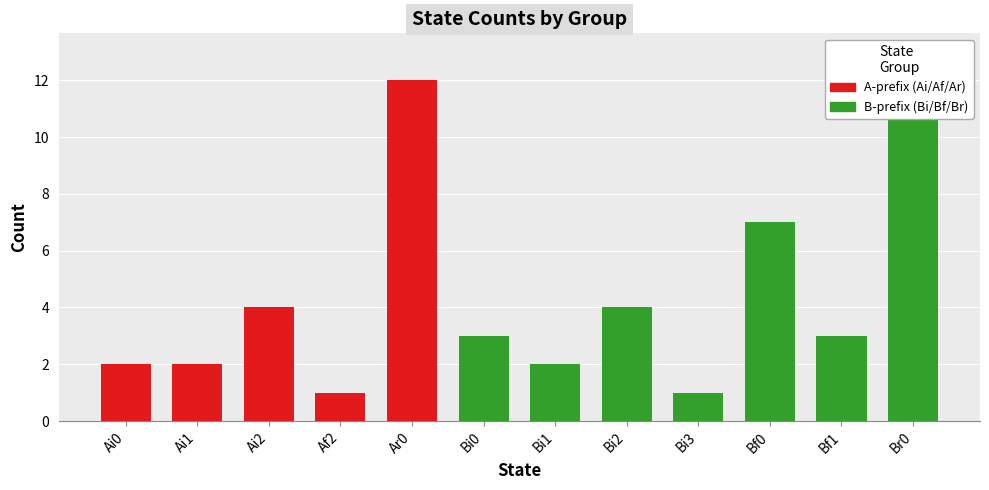

True or false: the data shows 1 at Bf1.

False